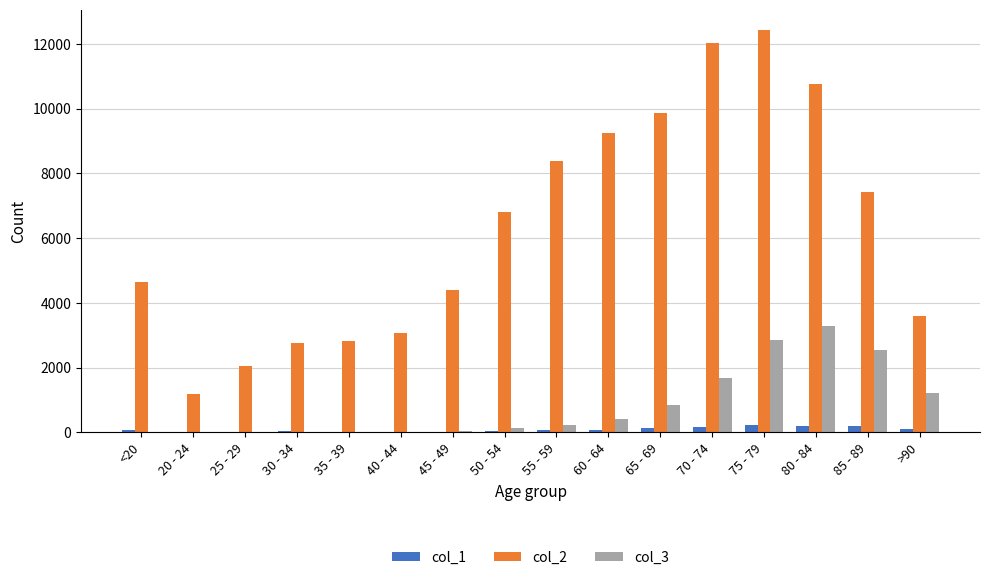

What is the greatest value displayed?

12434